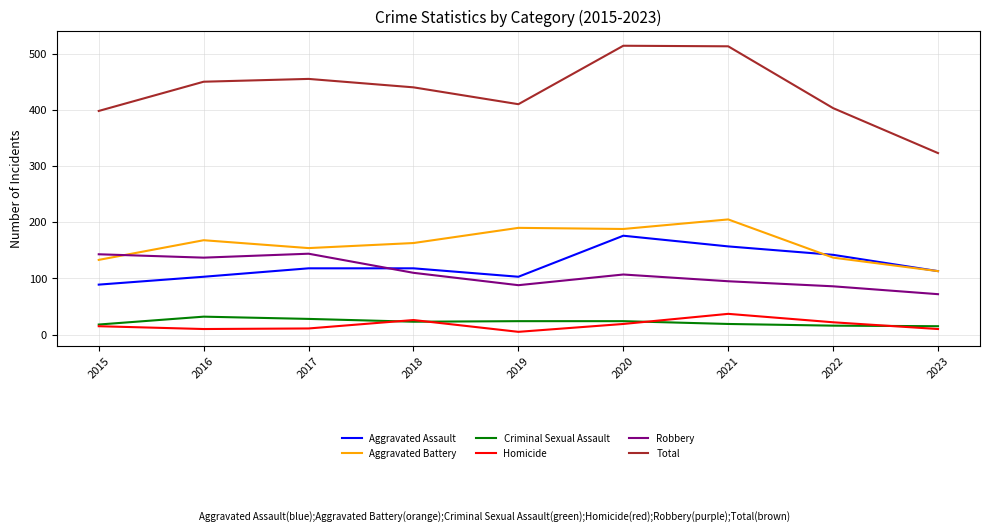

What is the approximate value of Robbery at 2020?

107